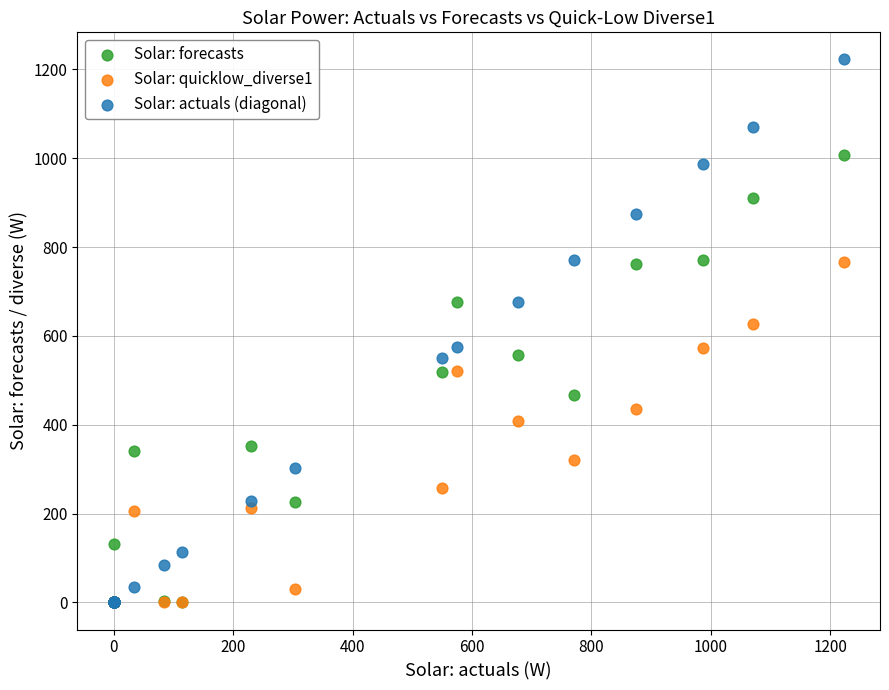

Which series reaches the maximum Y coordinate?

Solar: actuals (diagonal)